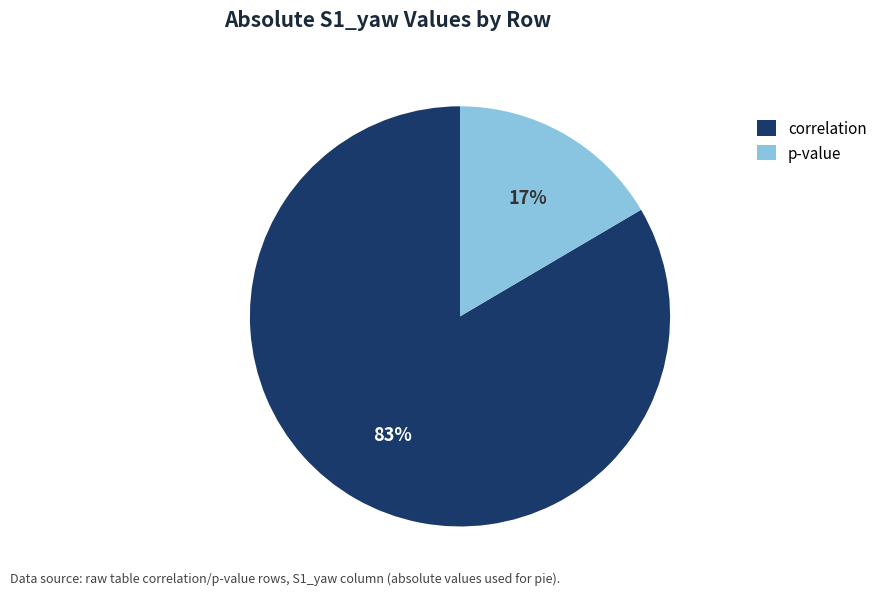

To the nearest percent, what portion does correlation represent?

83%